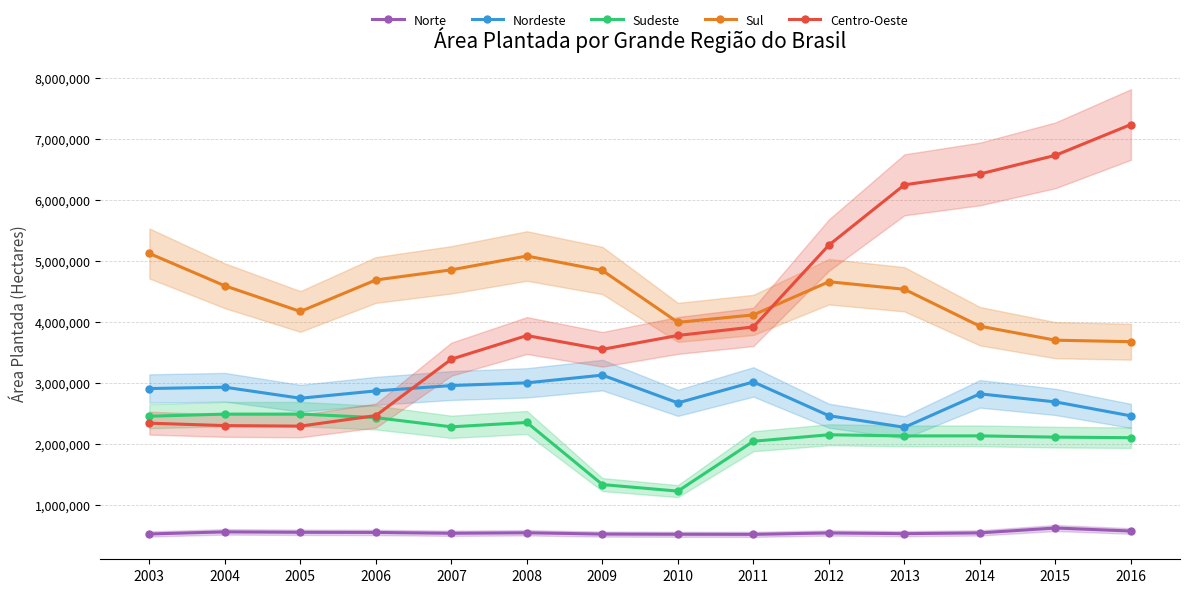

Reading left to right, what are all the values shown in this chart?

Norte: 2003=525005	2004=558921	2005=552374	2006=549711	2007=536512	2008=544323	2009=523232	2010=519803	2011=518337	2012=541457	2013=529773	2014=542629	2015=622359	2016=573024
Nordeste: 2003=2906856	2004=2928620	2005=2747896	2006=2868118	2007=2955844	2008=3000081	2009=3126736	2010=2672079	2011=3014954	2012=2461839	2013=2271904	2014=2819861	2015=2687968	2016=2459141
Sudeste: 2003=2453320	2004=2487931	2005=2488556	2006=2430792	2007=2279568	2008=2351125	2009=1333914	2010=1226629	2011=2043346	2012=2149542	2013=2130727	2014=2131699	2015=2110908	2016=2101896
Sul: 2003=5119258	2004=4589581	2005=4169172	2006=4685004	2007=4850976	2008=5077162	2009=4840289	2010=3990649	2011=4112903	2012=4656207	2013=4532480	2014=3927826	2015=3698680	2016=3674104
Centro-Oeste: 2003=2339553	2004=2299785	2005=2291105	2006=2463747	2007=3387938	2008=3774558	2009=3549030	2010=3776346	2011=3915829	2012=5256243	2013=6243483	2014=6421106	2015=6726602	2016=7231309